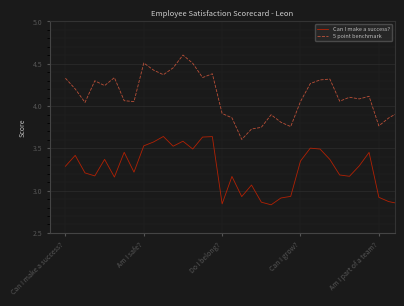

True or false: 5 point benchmark and Can I make a success? cross at least once.

False